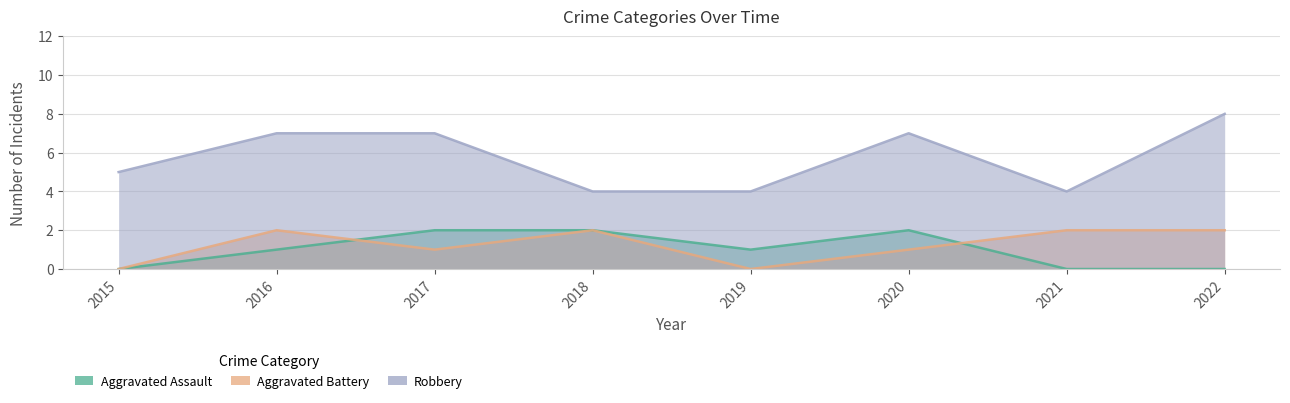

What is the maximum value shown in the chart?

8